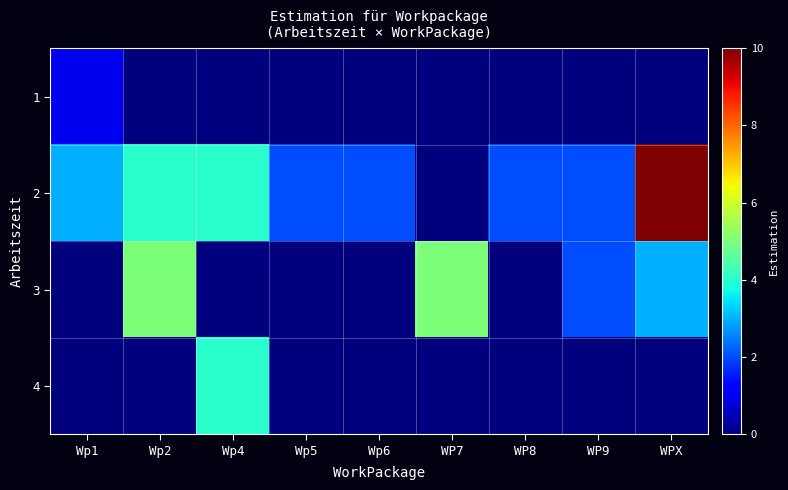

Reading left to right, what are all the values shown in this chart?

1: Wp1=1	Wp2=0	Wp4=0	Wp5=0	Wp6=0	WP7=0	WP8=0	WP9=0	WPX=0
2: Wp1=3	Wp2=4	Wp4=4	Wp5=2	Wp6=2	WP7=0	WP8=2	WP9=2	WPX=10
3: Wp1=0	Wp2=5	Wp4=0	Wp5=0	Wp6=0	WP7=5	WP8=0	WP9=2	WPX=3
4: Wp1=0	Wp2=0	Wp4=4	Wp5=0	Wp6=0	WP7=0	WP8=0	WP9=0	WPX=0